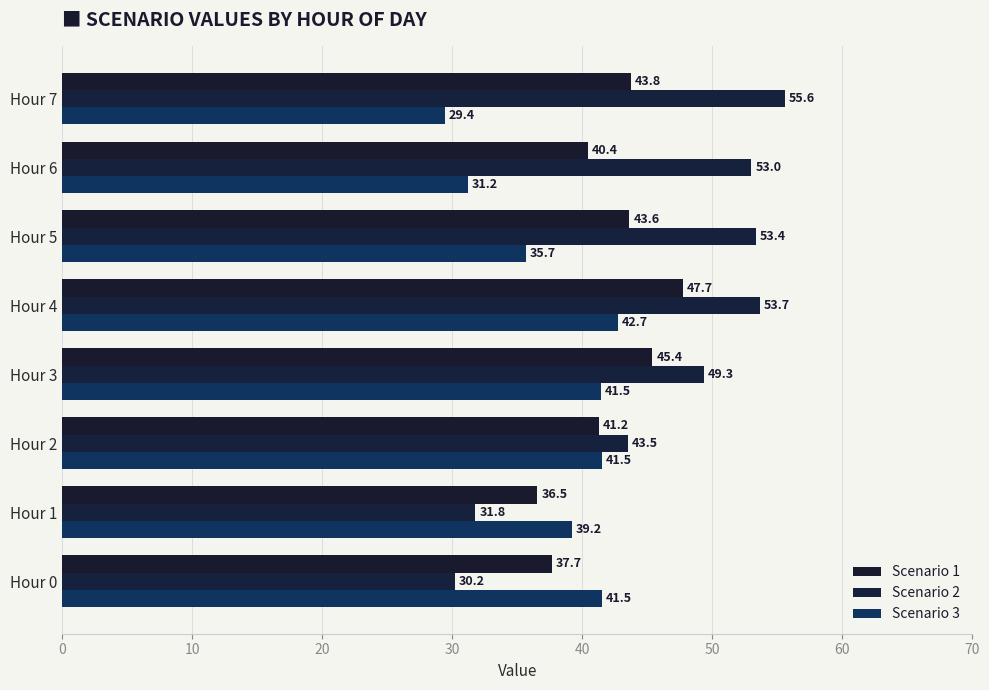

At how many categories does at least one series exceed 39?

8